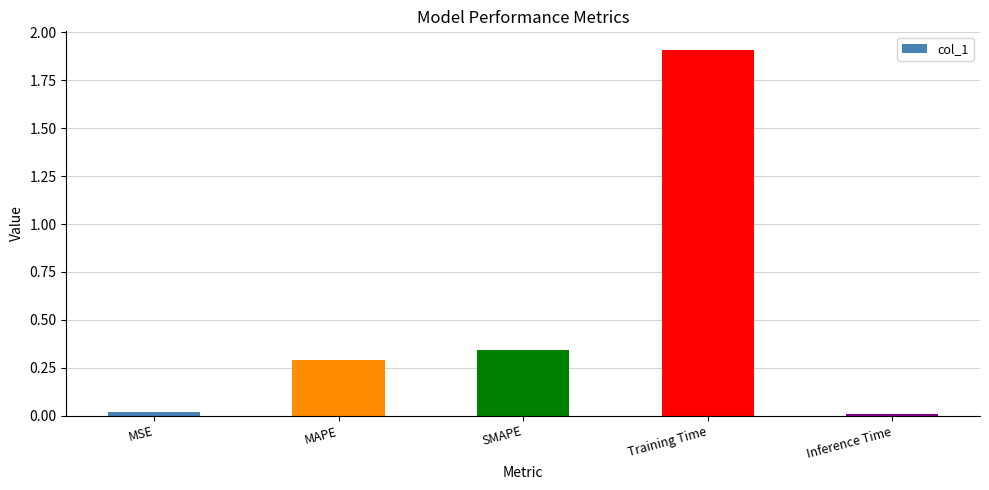

What is the sum of all values?

2.6